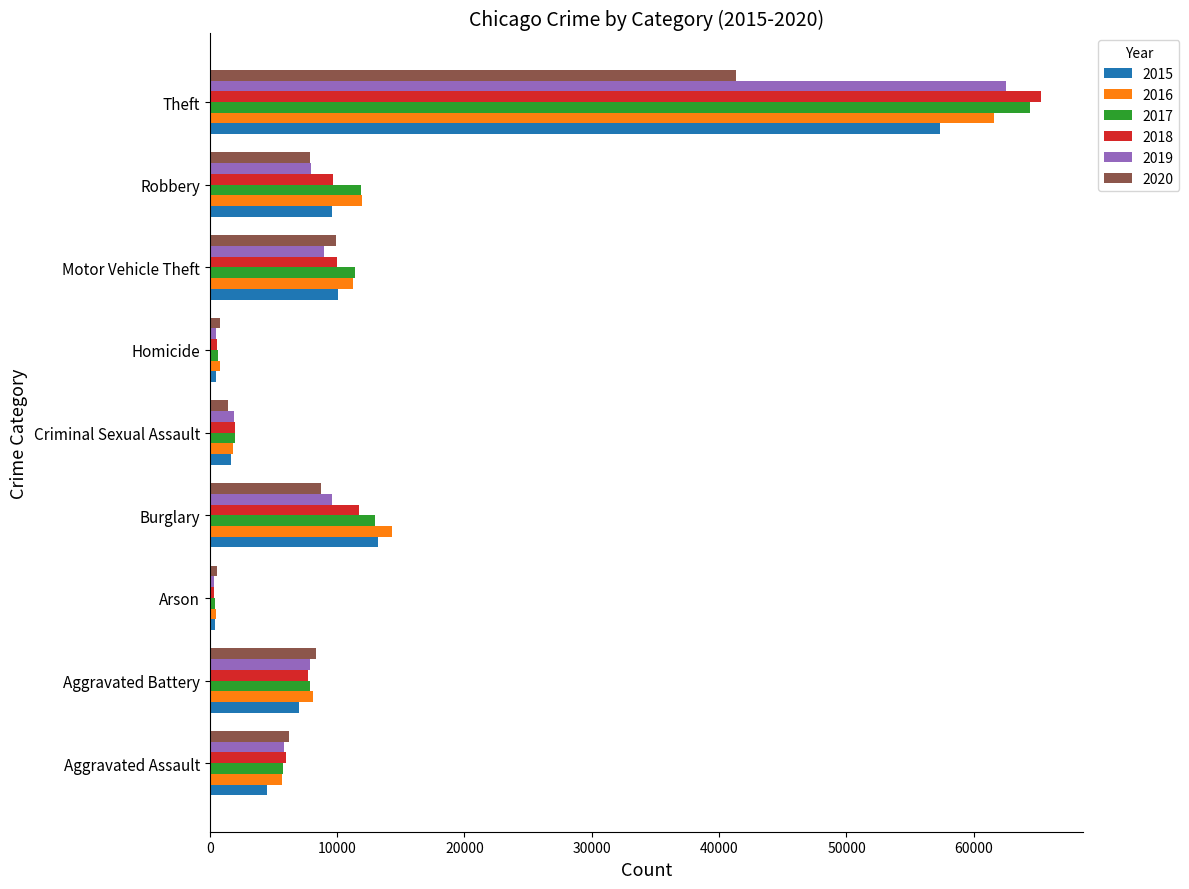

At which category is the sum across all series the highest?

Theft